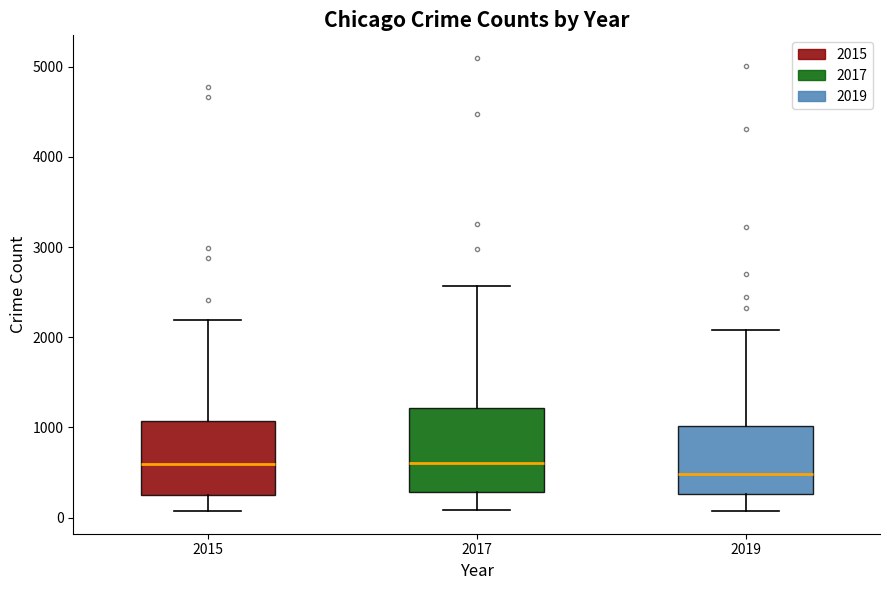

Reading left to right, transcribe this box plot: for each box, give where its median line is, the range the box spans, and where its two whiskers end, as read against the y-axis. The values are not printed on the chart, so give them approximately, as read against the axis.

2015: median 600, box 300 to 1100, whiskers 100 to 2200
2017: median 600, box 300 to 1200, whiskers 100 to 2600
2019: median 500, box 300 to 1000, whiskers 100 to 2100